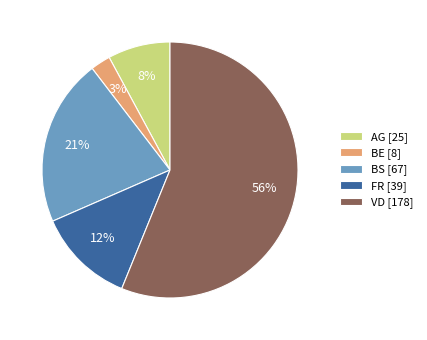

How many segments does this pie chart have?

5